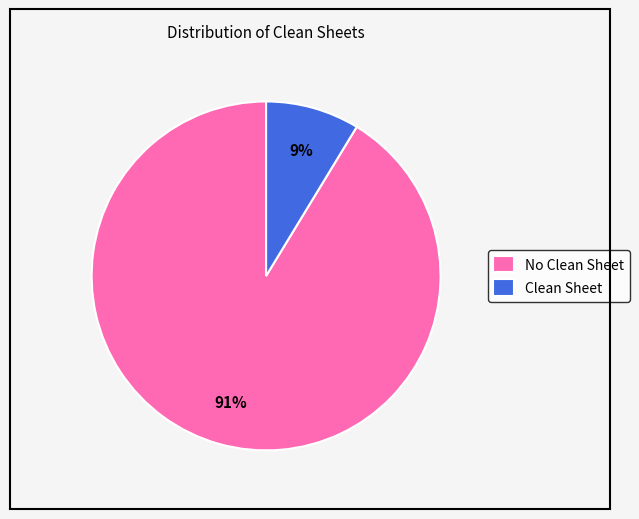

Do No Clean Sheet and Clean Sheet together represent more than half of the pie?

Yes